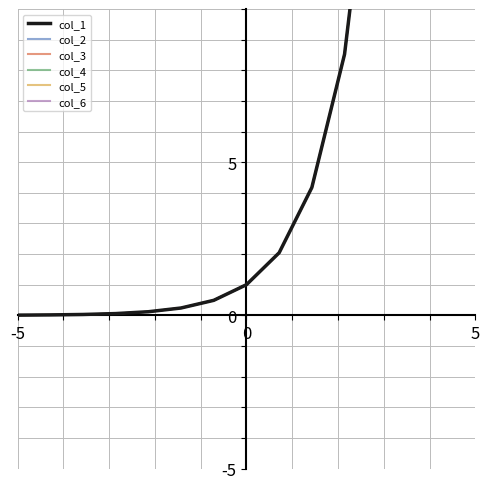

What is the value of the col_4 point at the 10th from the left?

4.2